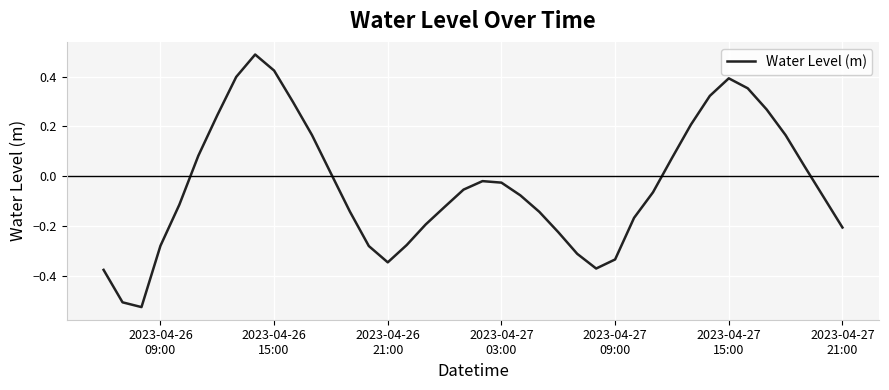

Is this an area chart (filled region under the line)?

No